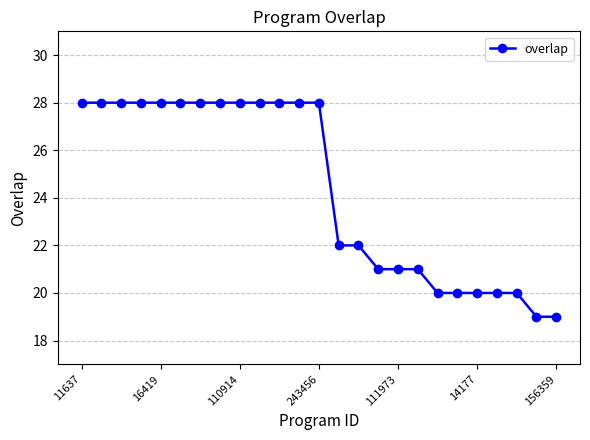

What is the maximum value shown in the chart?

28